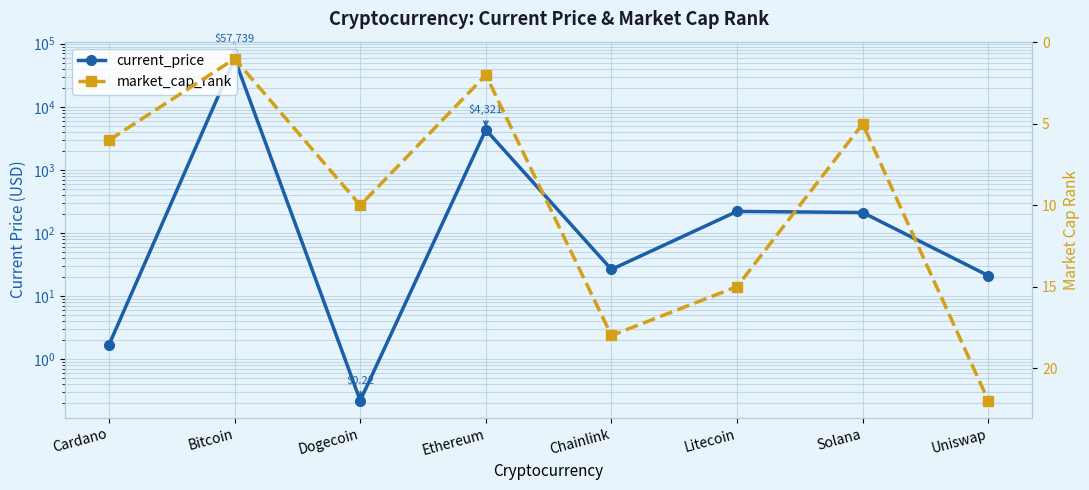

Which category has the highest value across all series?

Bitcoin